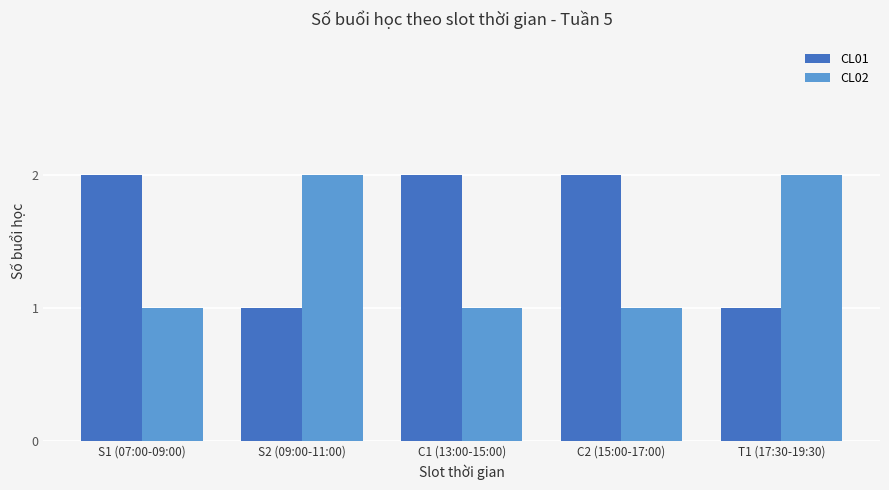

How many data points does each series have?

5